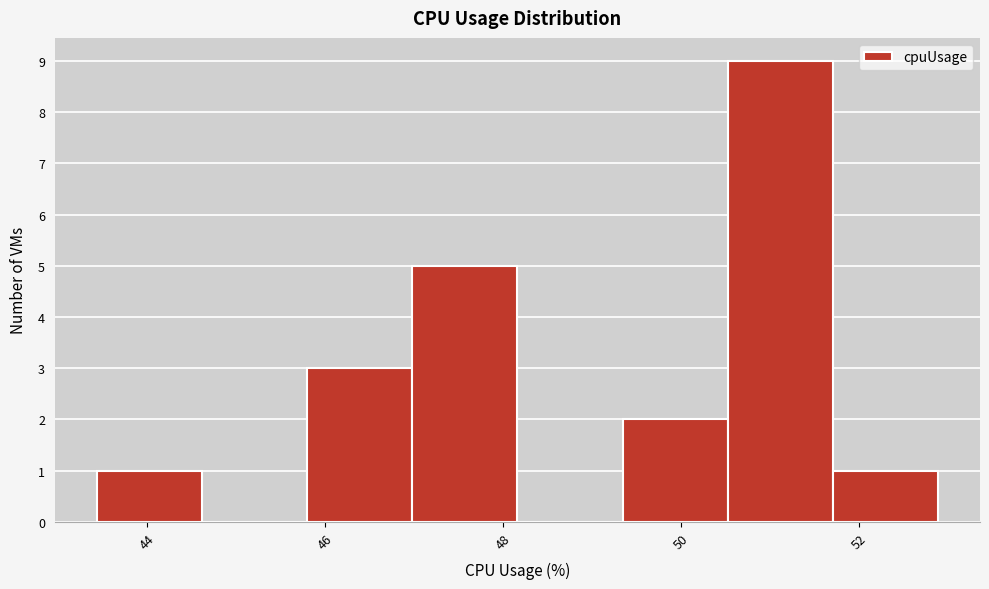

Reading left to right, transcribe this chart: for each bar, give the range it covers on the x-axis and its height. Neither the bar edges nor the heights are printed on the chart, so give them approximately, as read against the axes.

43.4 to 44.6: 1
44.6 to 45.8: 0
45.8 to 47.0: 3
47.0 to 48.2: 5
48.2 to 49.4: 0
49.4 to 50.6: 2
50.6 to 51.8: 9
51.8 to 52.8: 1